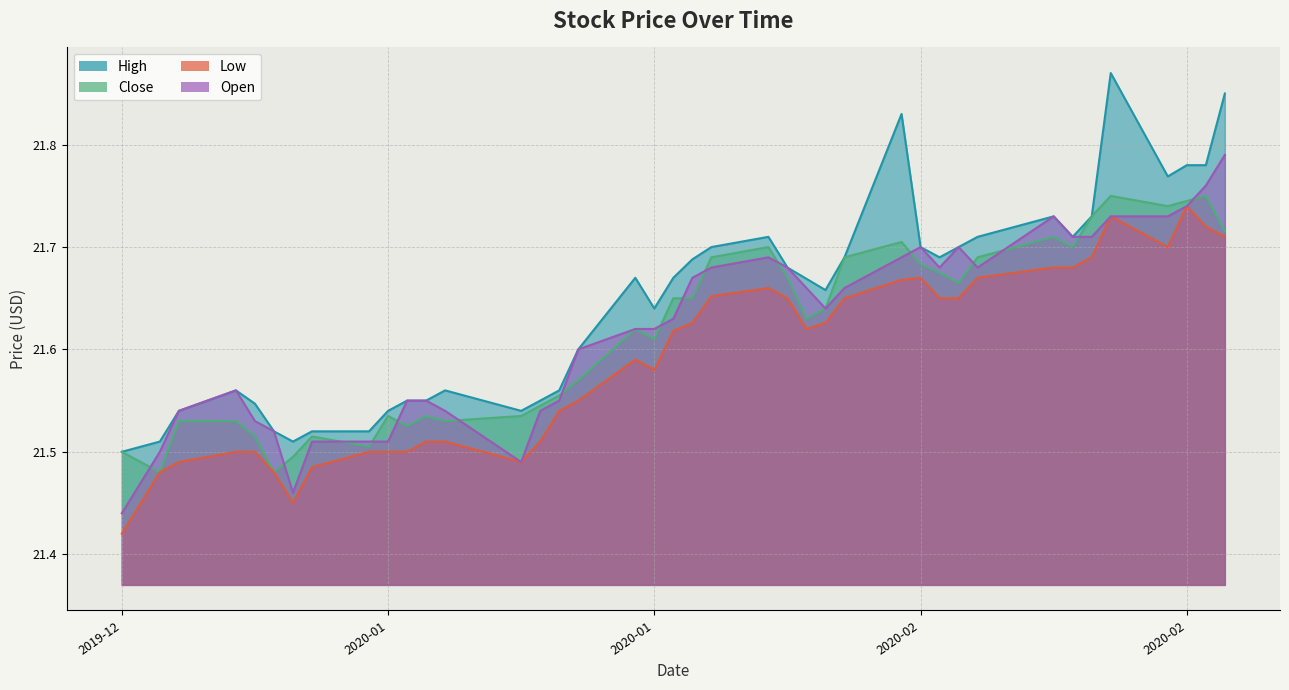

What is the value of the High point at the 6th from the left?

21.5